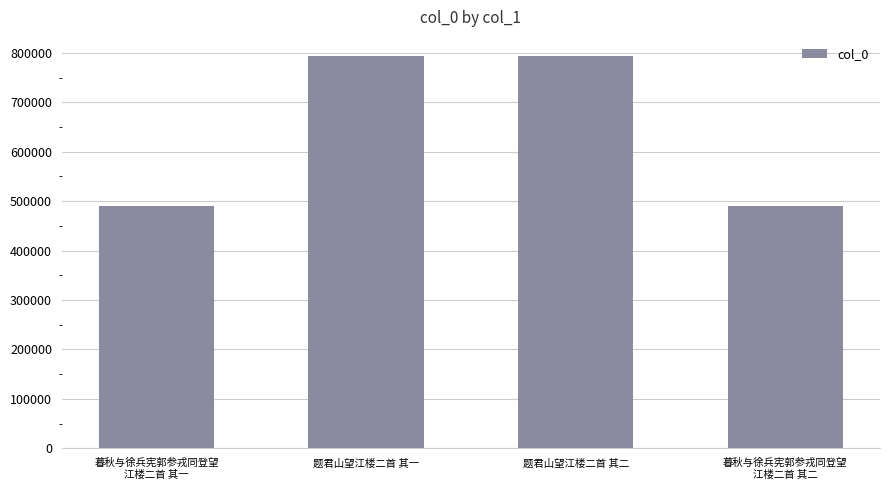

The value at 题君山望江楼二首 其二 is 792562. True or false?

True